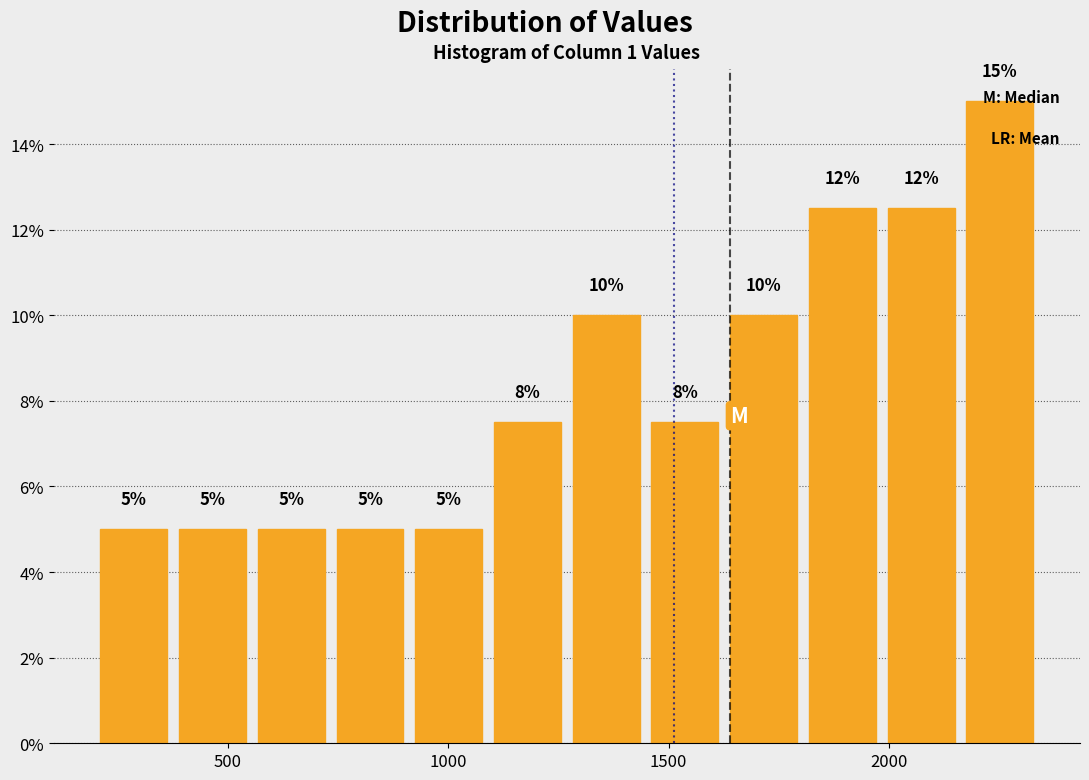

Around what value on the x-axis is the tallest bar? Give the approximate position of its centre, as read against the axis.

2250